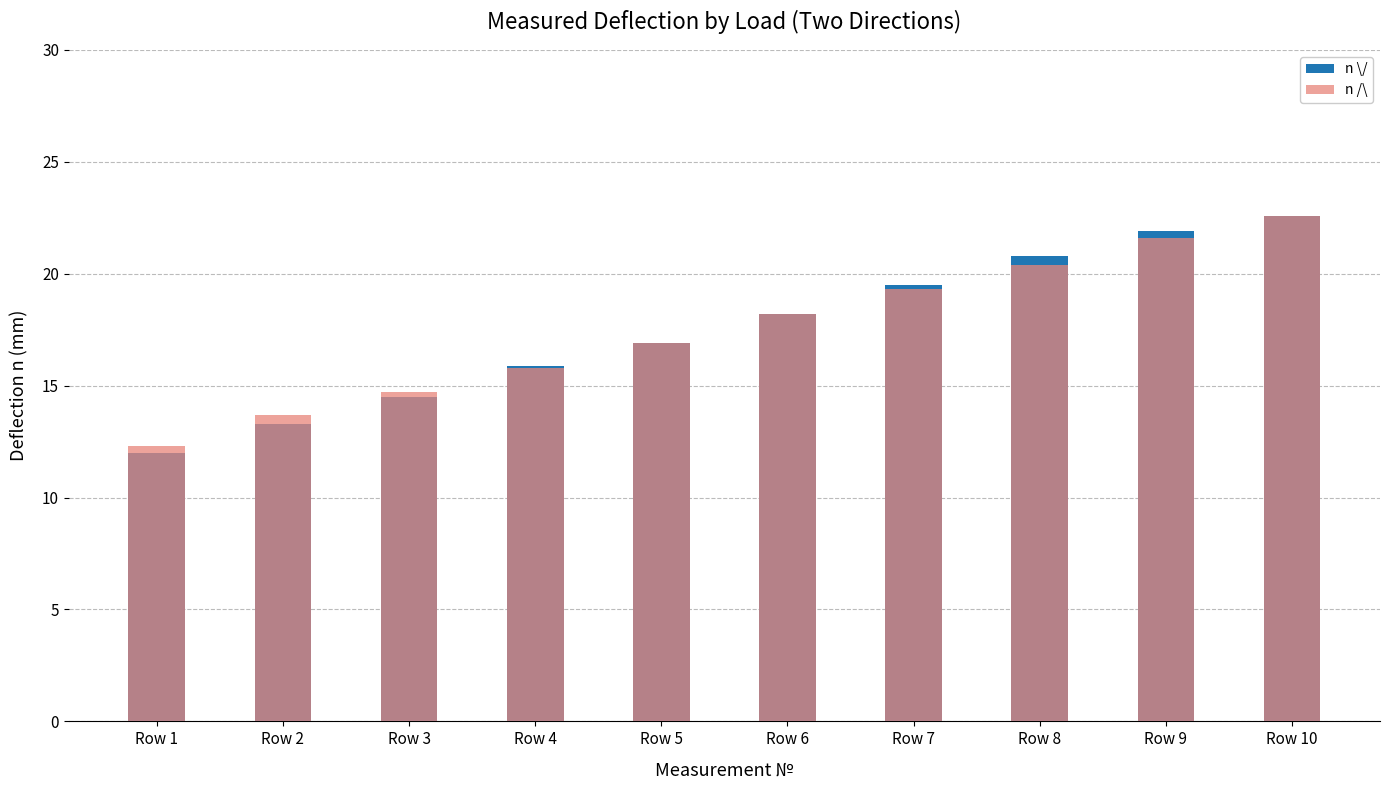

How many groups of bars are there?

10